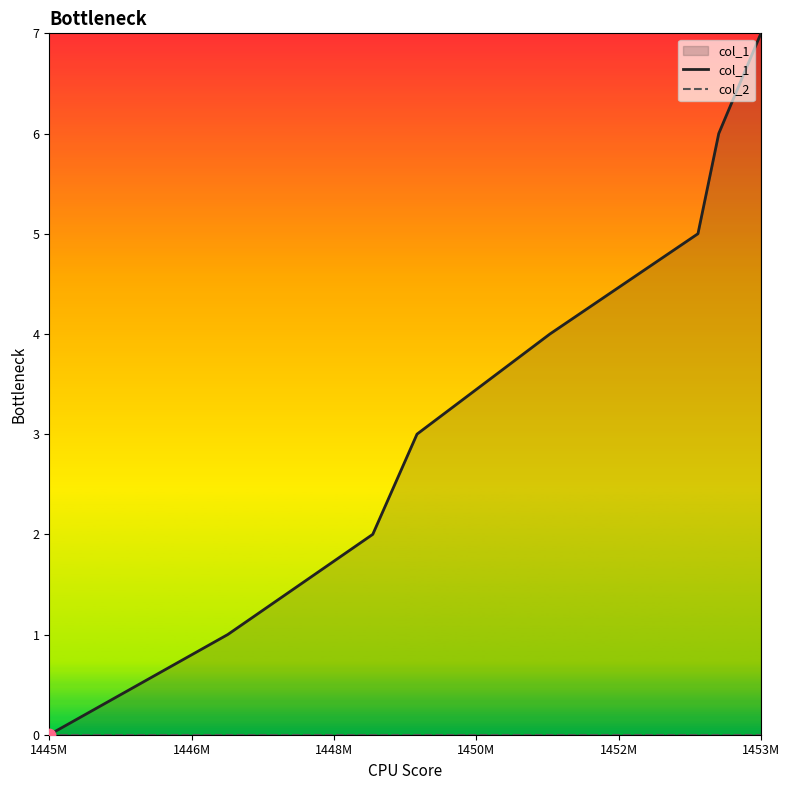

Is the value of col_1 at 1453M greater than the value of col_2 at 1445M?

Yes